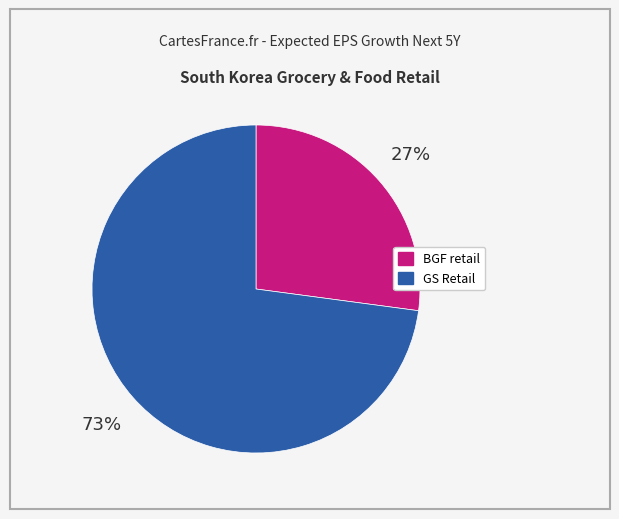

To the nearest percent, what is the difference between the largest and smallest slice percentages?

46%